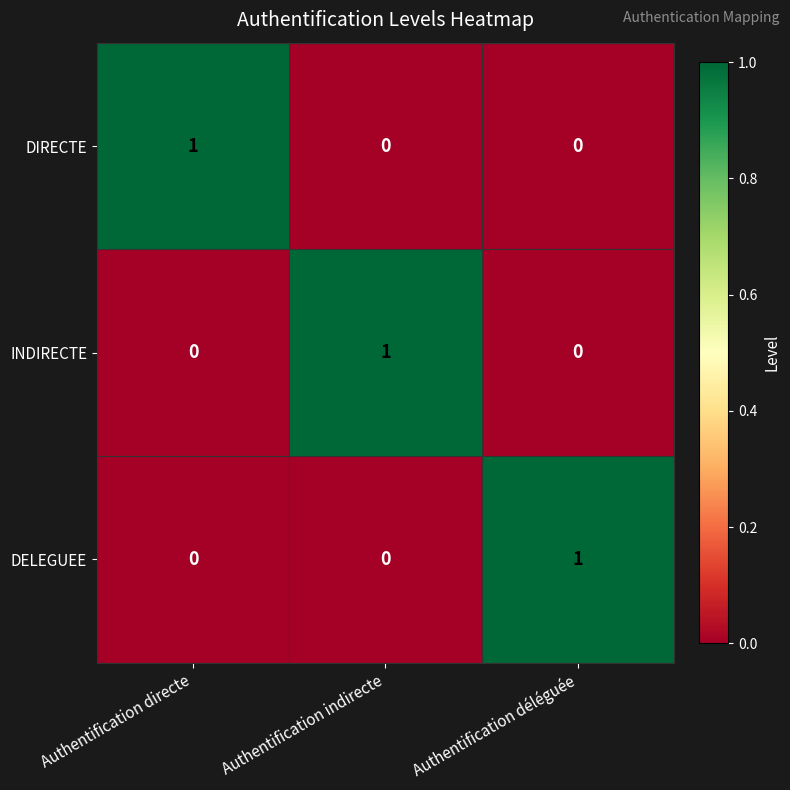

The value of DELEGUEE at Authentification directe is 0. True or false?

True